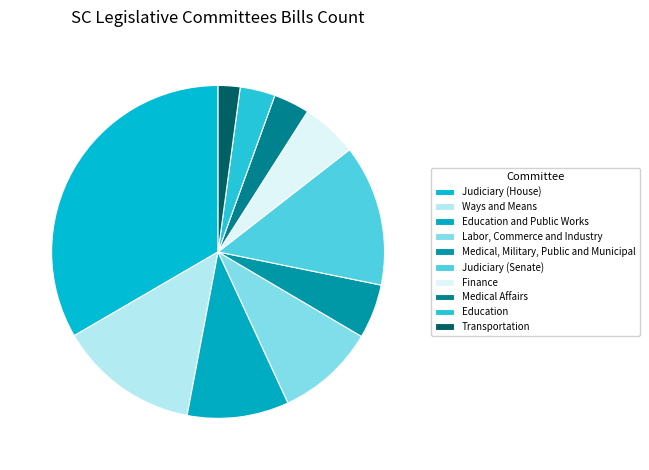

Rank the categories by value from lowest to highest.

Transportation, Education, Medical Affairs, Medical, Military, Public and Municipal, Finance, Labor, Commerce and Industry, Education and Public Works, Ways and Means, Judiciary (Senate), Judiciary (House)